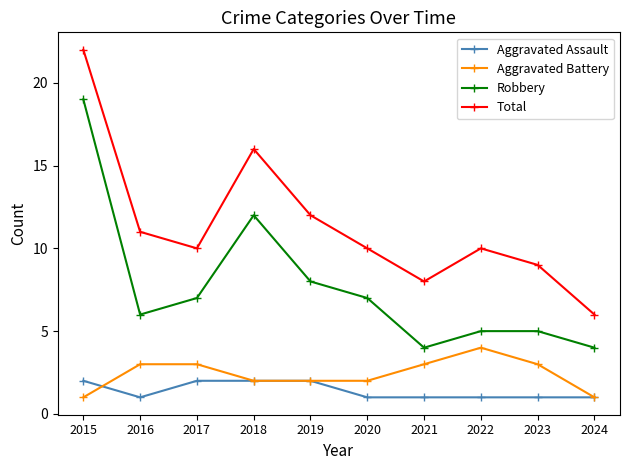

True or false: Total has more than 2 interior local peaks.

False